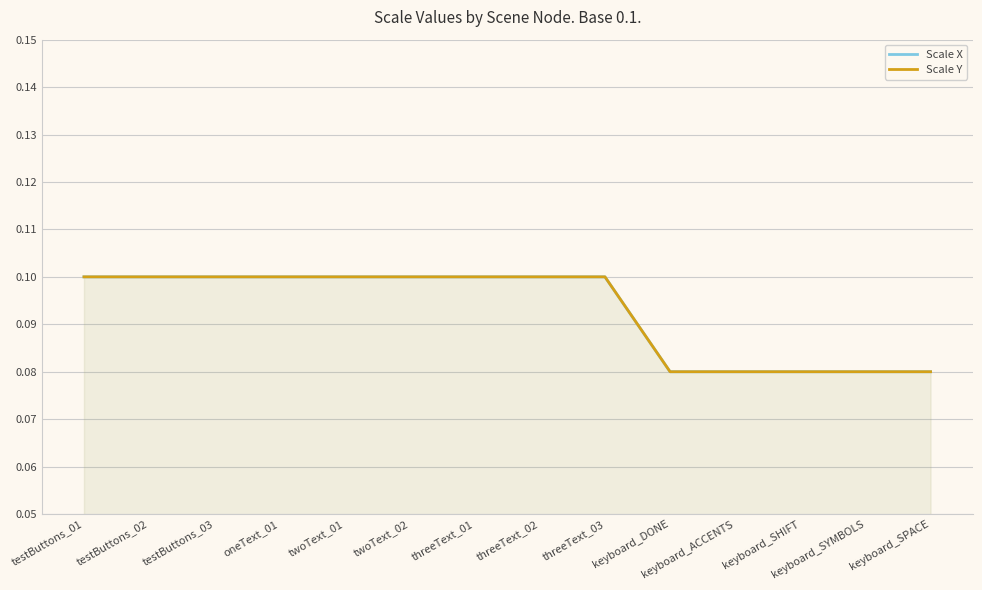

Rank the series by their maximum value, from highest to lowest.

Scale X, Scale Y